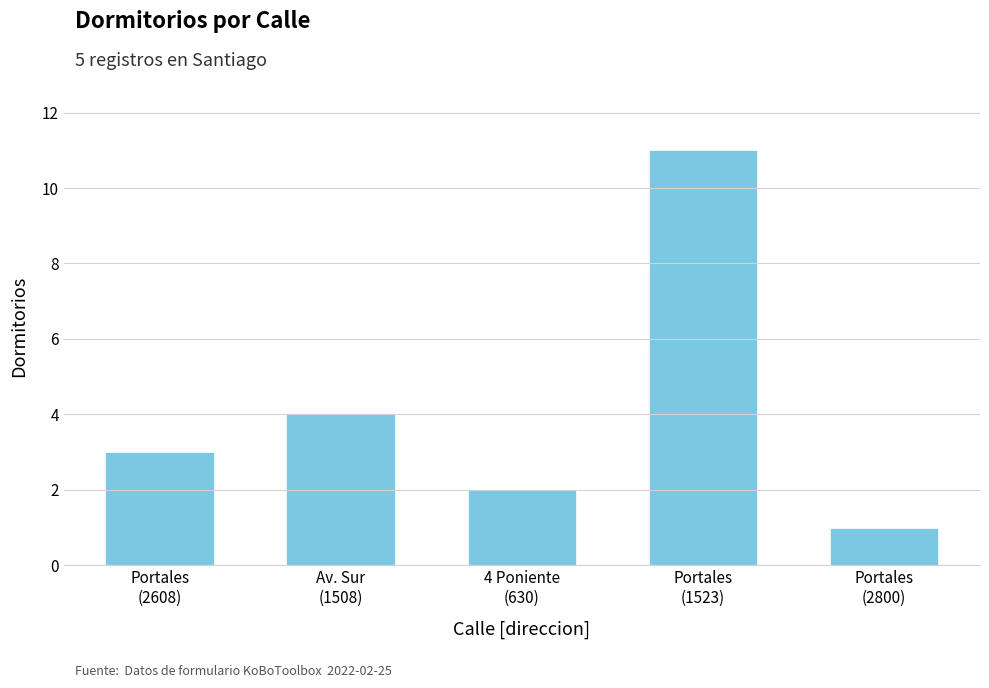

True or false: the data shows 2 at 4 Poniente
(630).

True